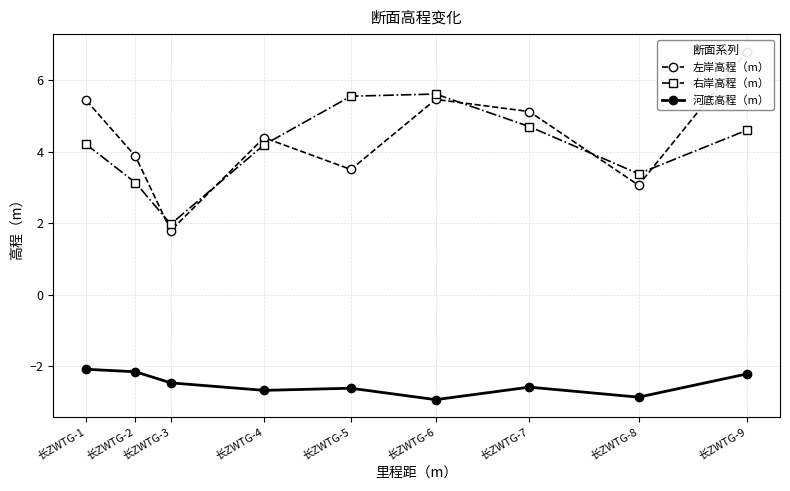

Is it true that 河底高程（m） equals -1.6 at 长ZWTG-4?

False